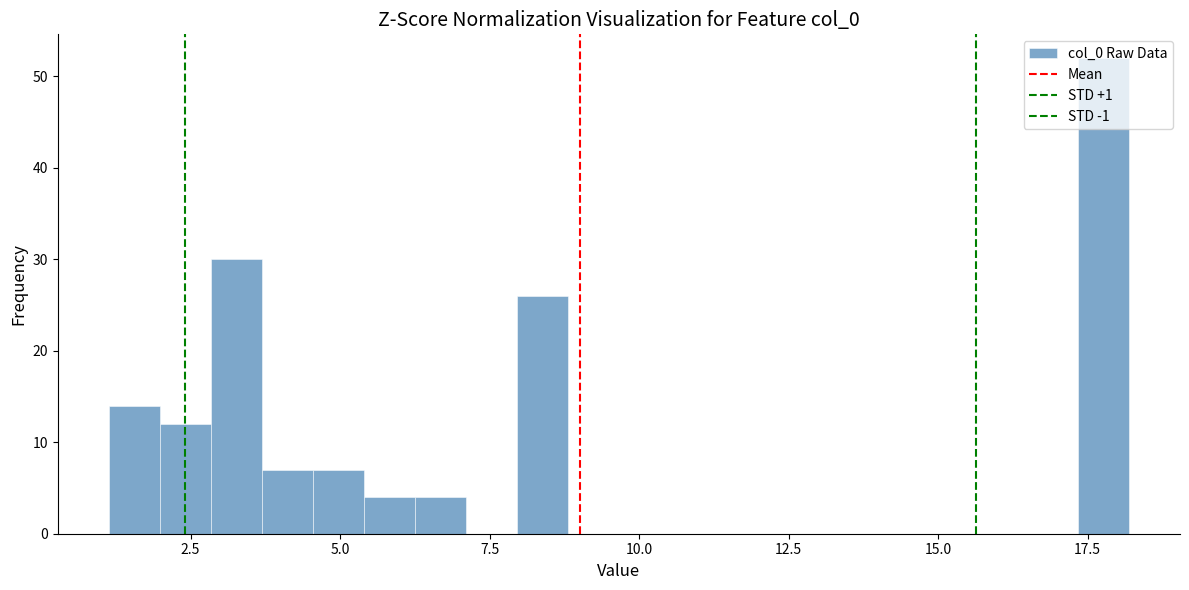

Read against the x-axis, roughly where is the centre of the tallest bar?

18.0